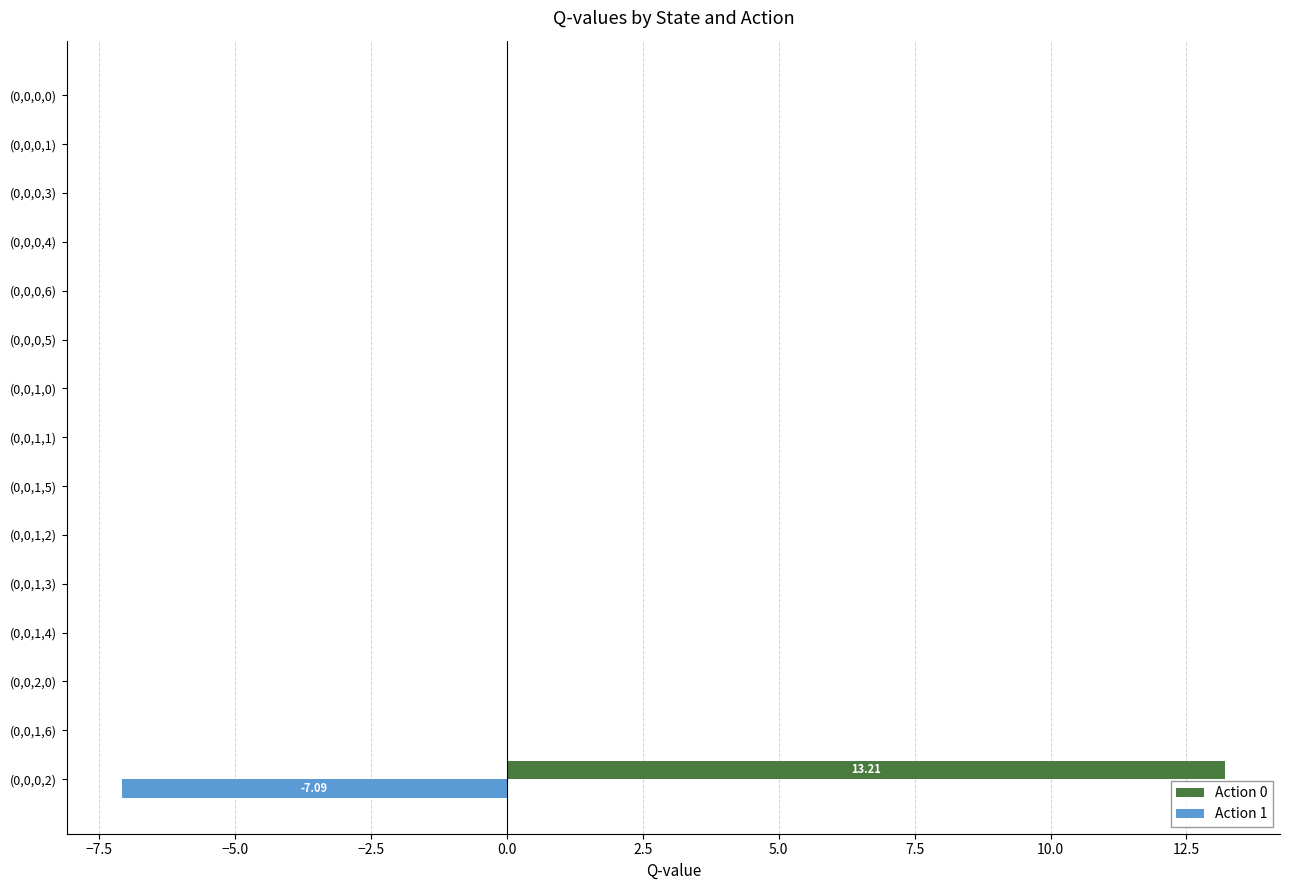

What is the sum of all Action 0 values?

13.2